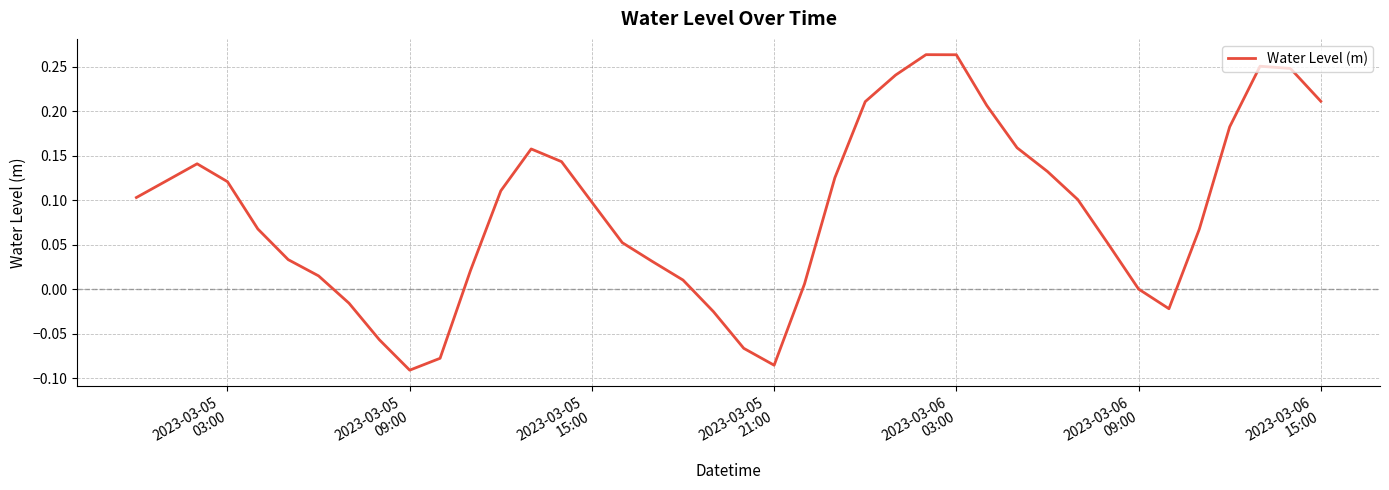

How many lines are shown in the chart?

1